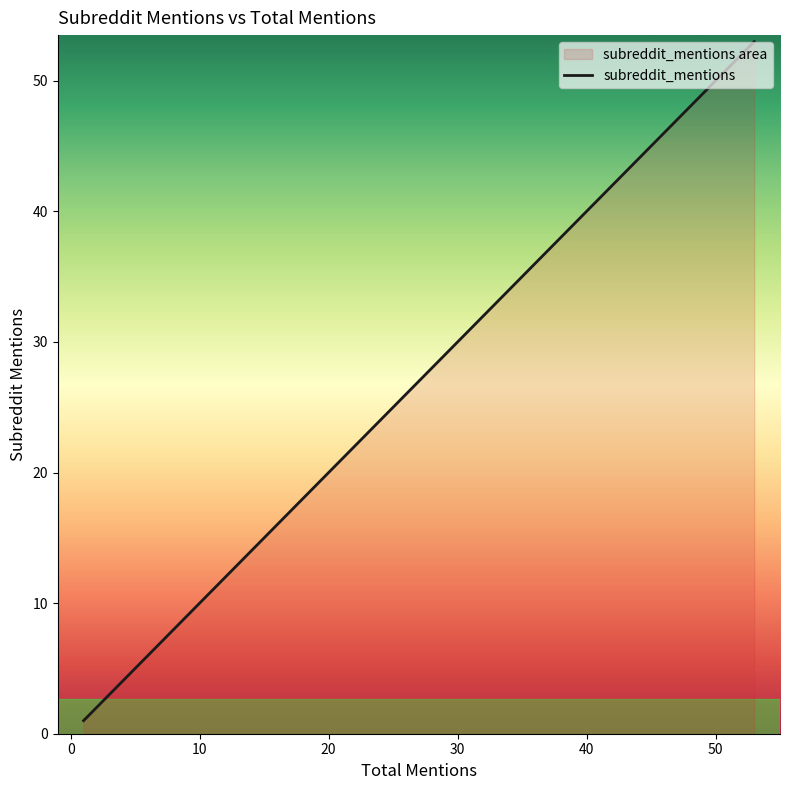

What is the maximum value shown in the chart?

53.0